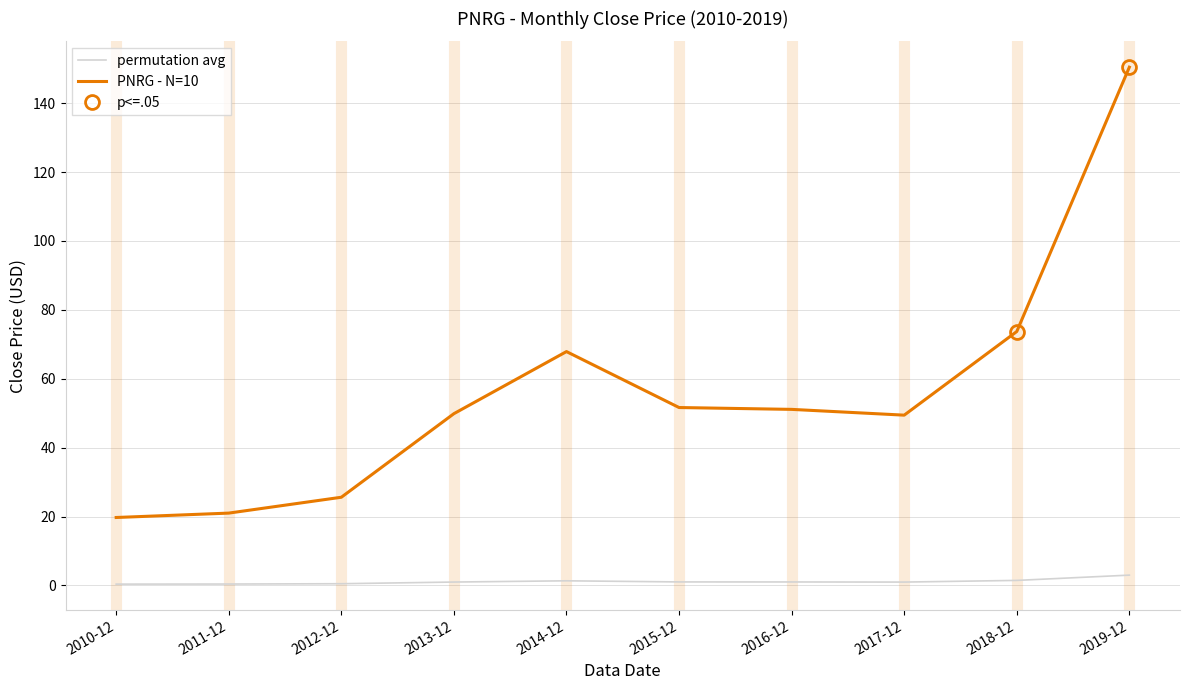

What is the difference between the second highest and minimum values in the PNRG - N=10 series?

54.0